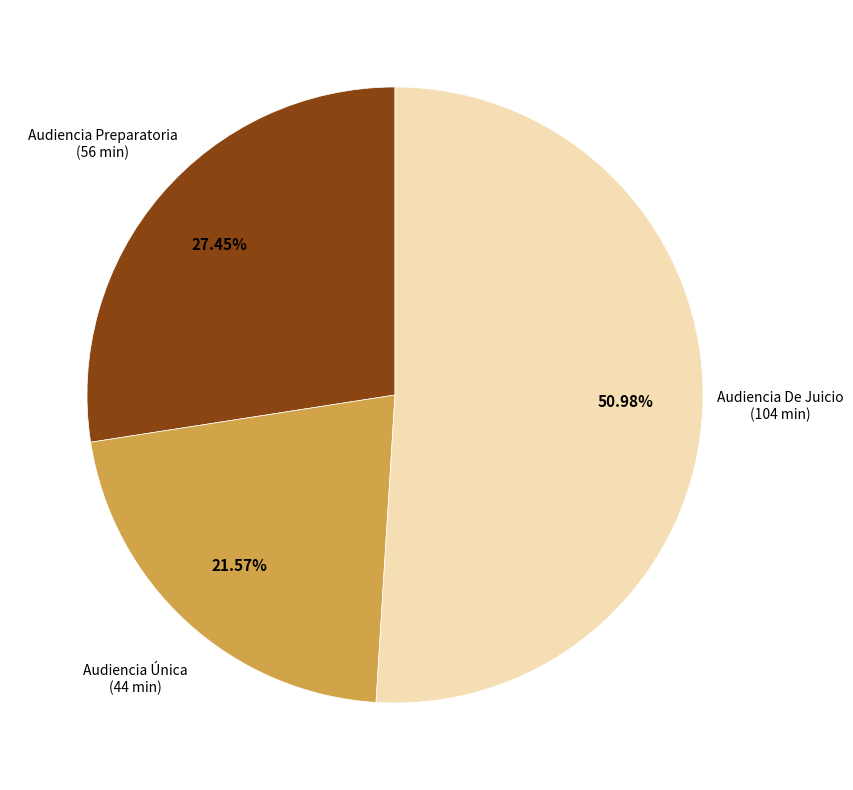

To the nearest percent, what percentage of the pie is Audiencia De Juicio?

51%